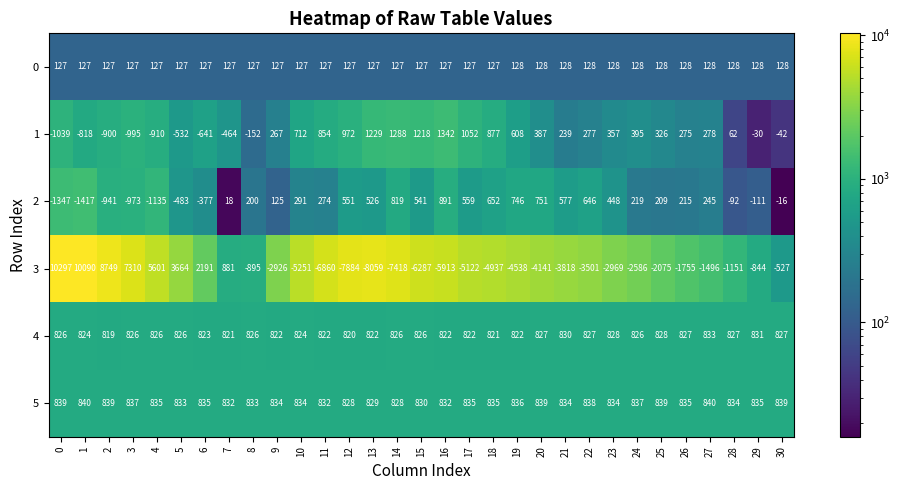

What is the smallest value displayed?

-8059